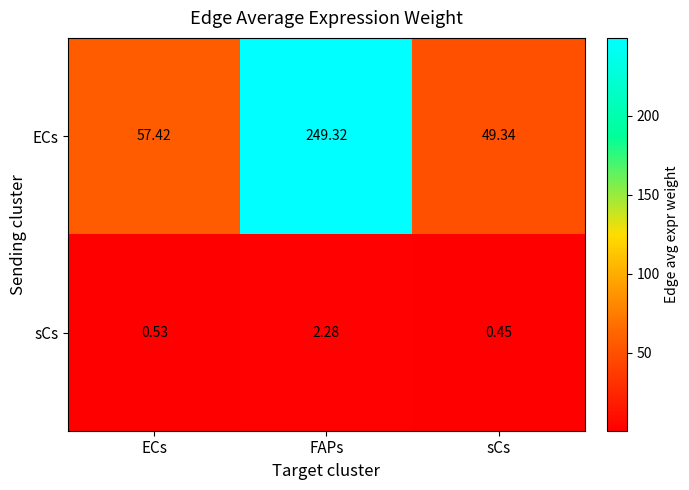

At which category is the sum across all series the highest?

FAPs